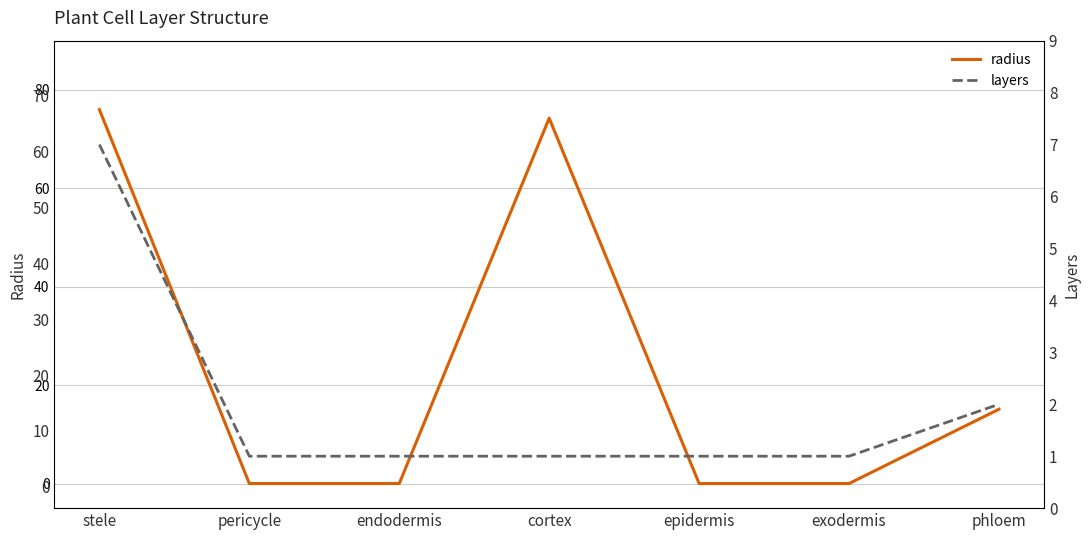

What is the difference between the radius values at phloem and endodermis?

15.1